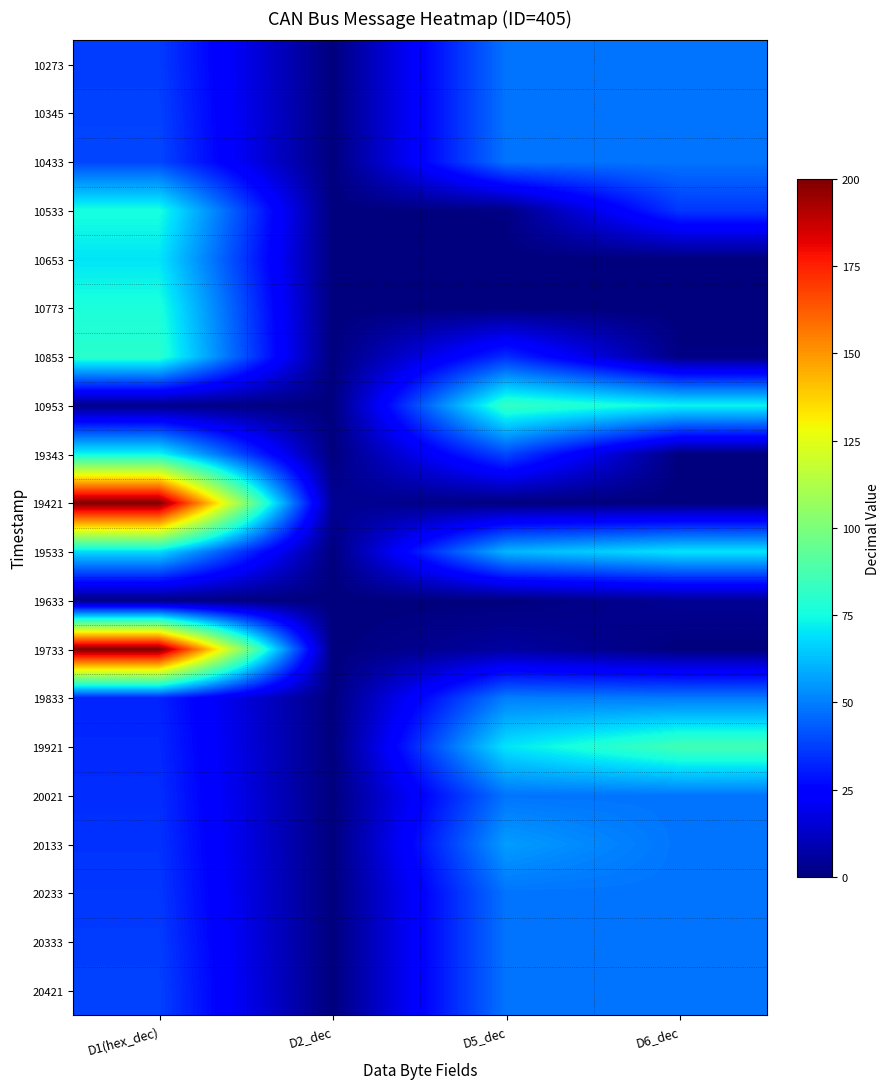

List the series in order of their peak value, lowest first.

19633, 10273, 10345, 10433, 20021, 20233, 20333, 20421, 19833, 20133, 10653, 19533, 19343, 10533, 10773, 10853, 10953, 19921, 19421, 19733